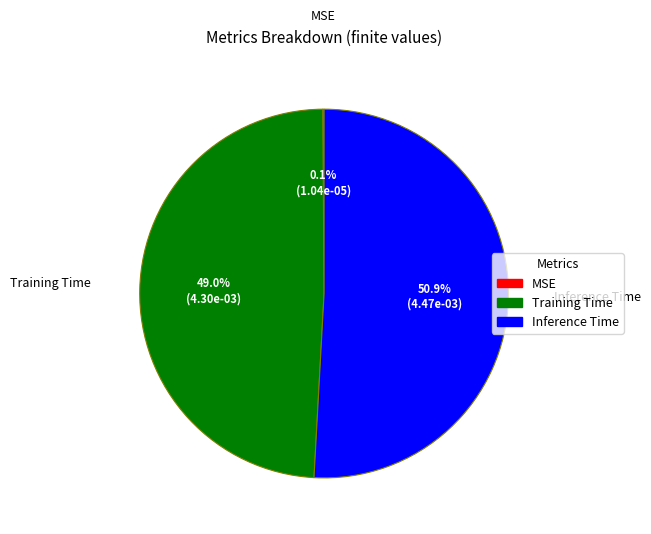

To the nearest percent, what is the difference between the largest and smallest slice percentages?

51%